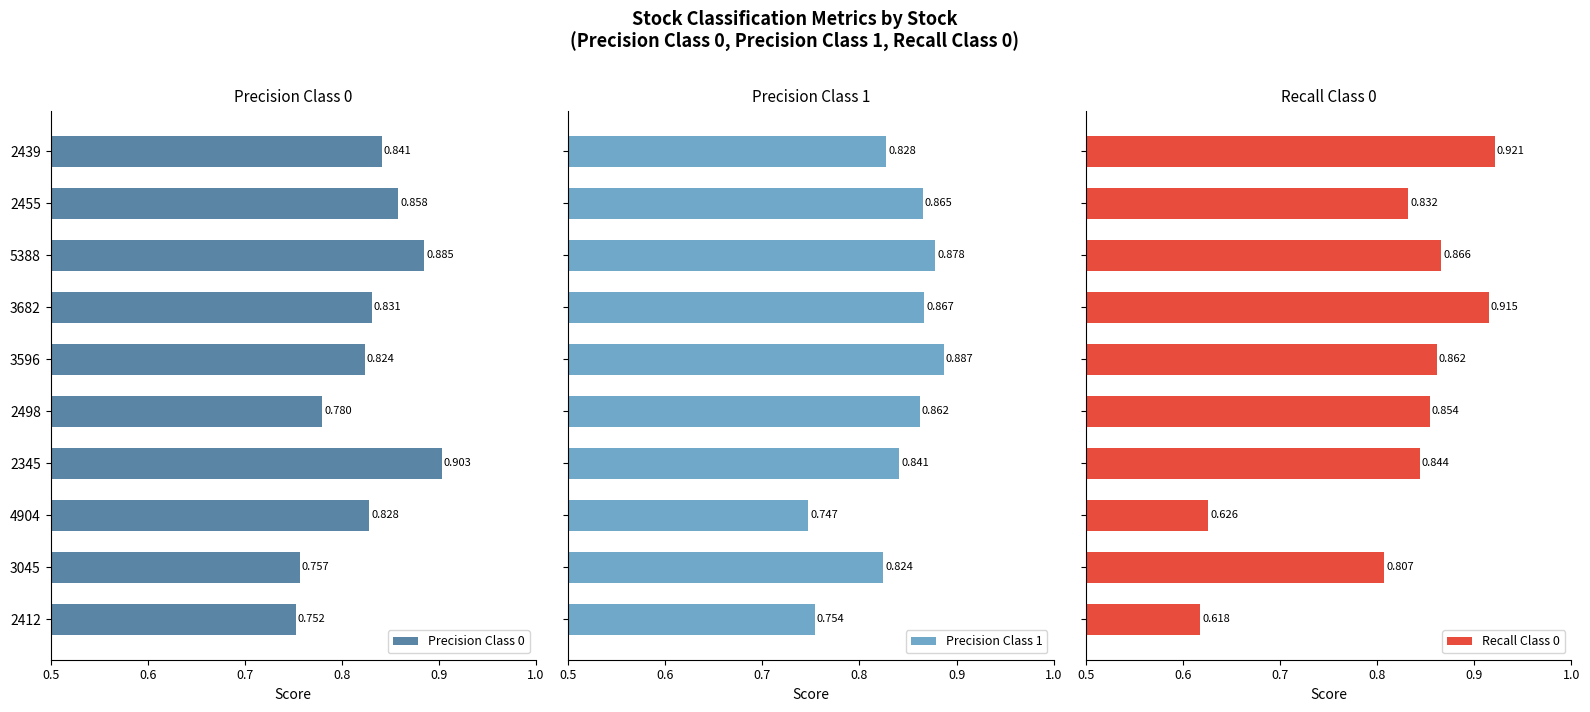

Where is Precision Class 0 nearest to the value 0?

2412